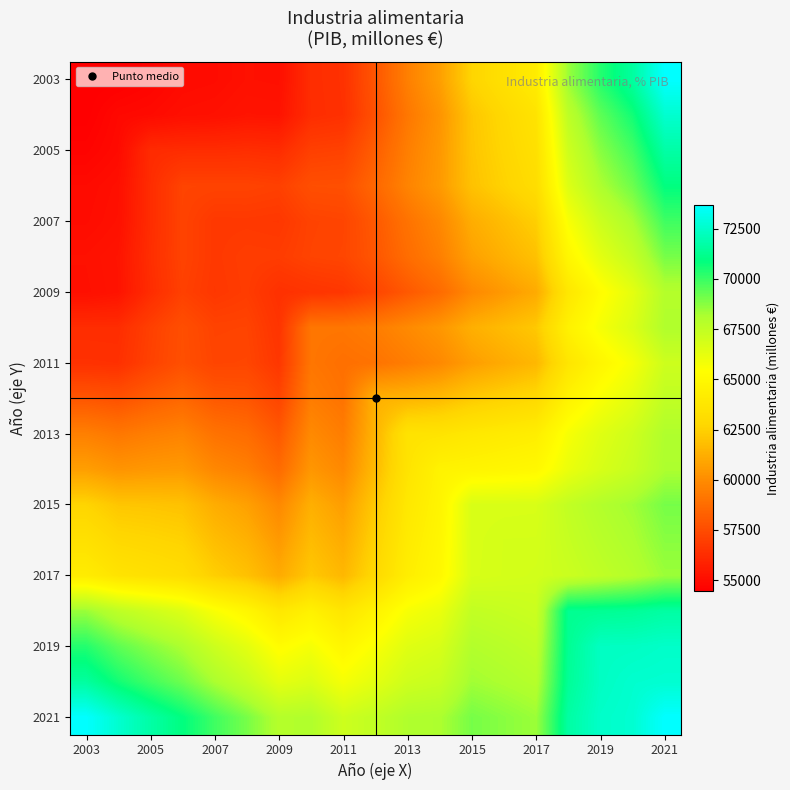

How many series are shown in this chart?

19